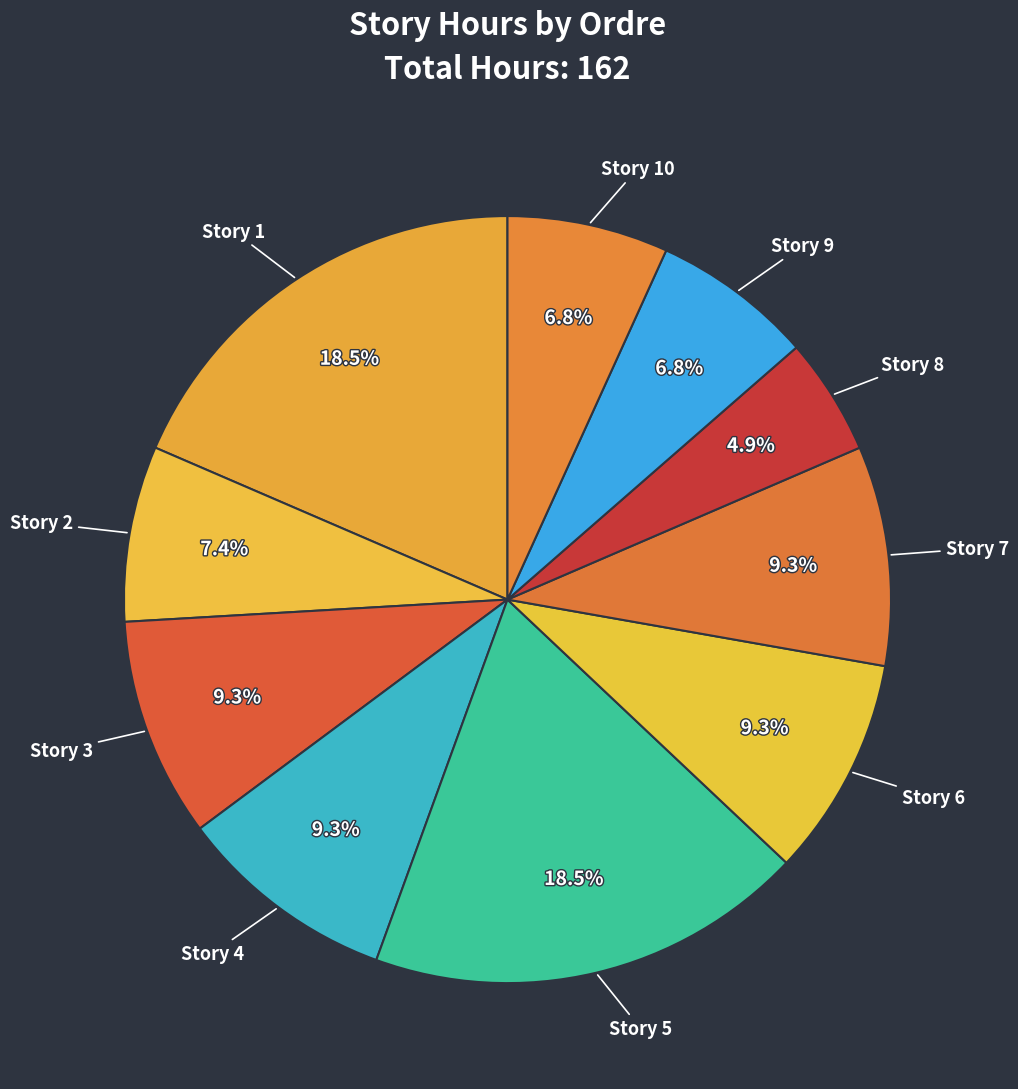

How many slices are in this pie chart?

10